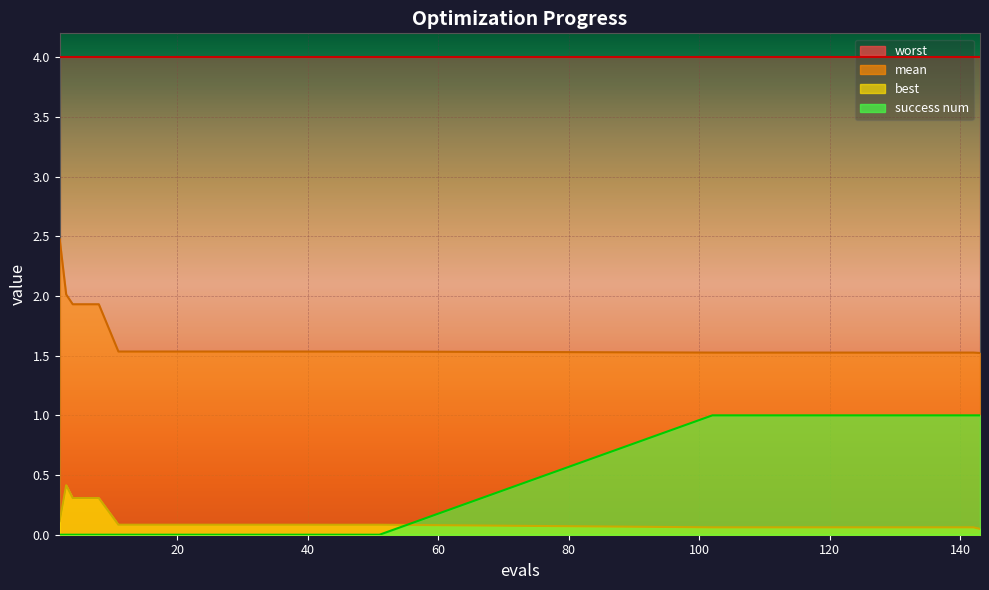

True or false: best has more than 0 points higher than both neighbors.

True